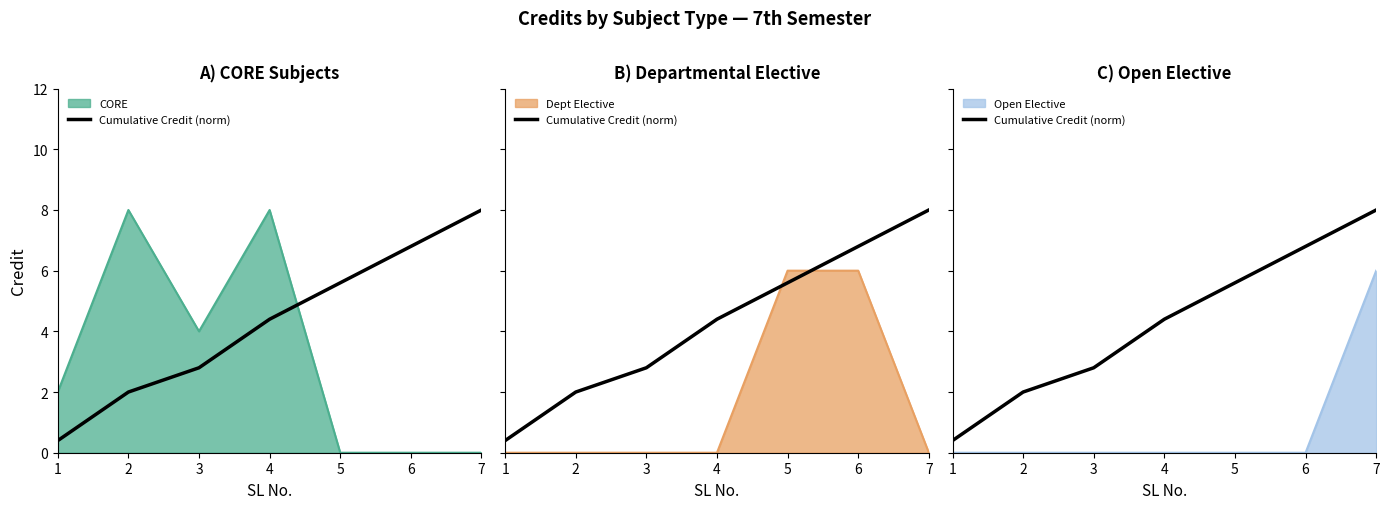

At which label is the value closest to 4?

4